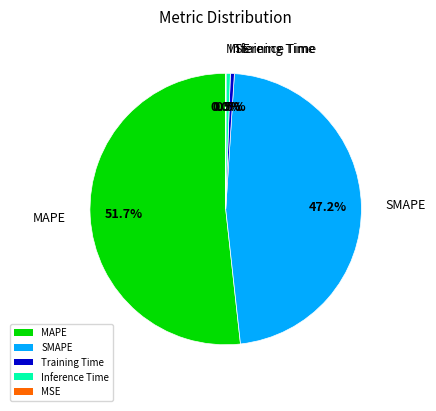

Which slice is the largest?

MAPE